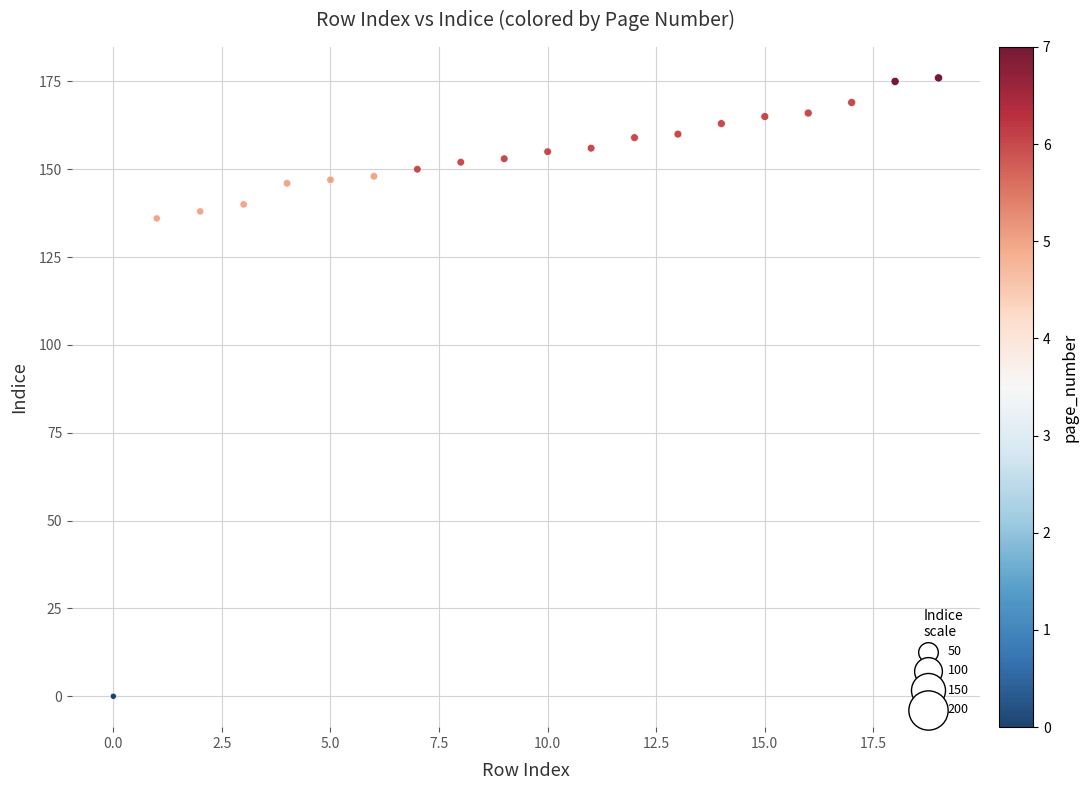

What Y value in the scatter plot is closest to 88?

136